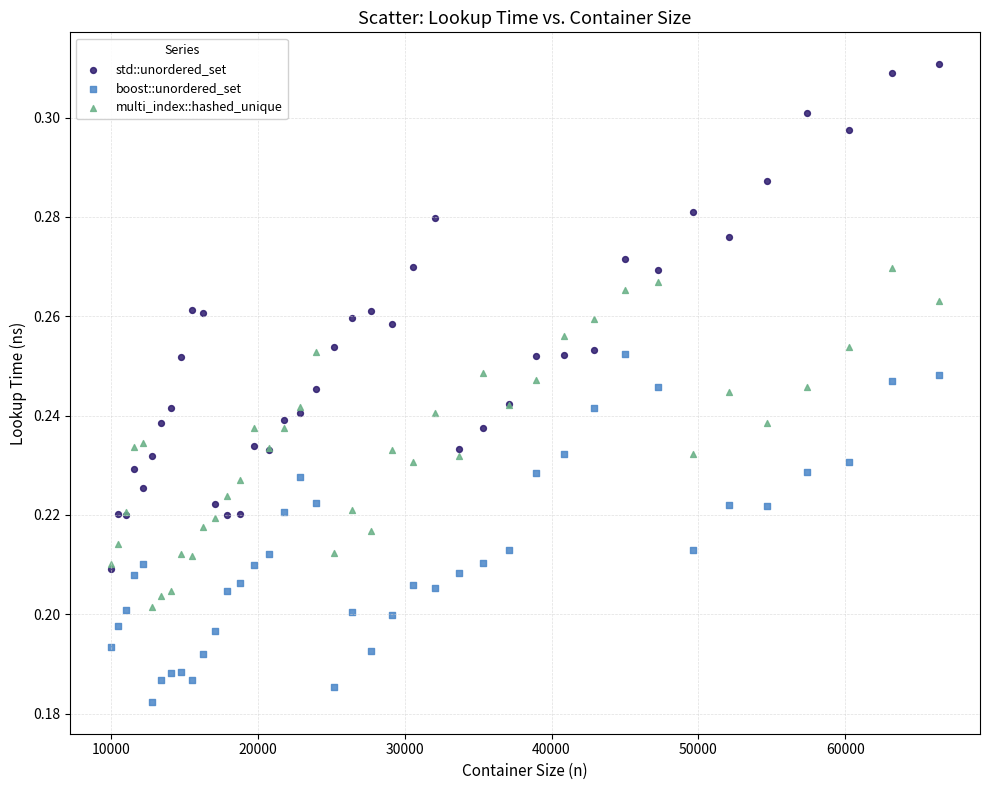

Which series reaches the maximum Y coordinate?

std::unordered_set